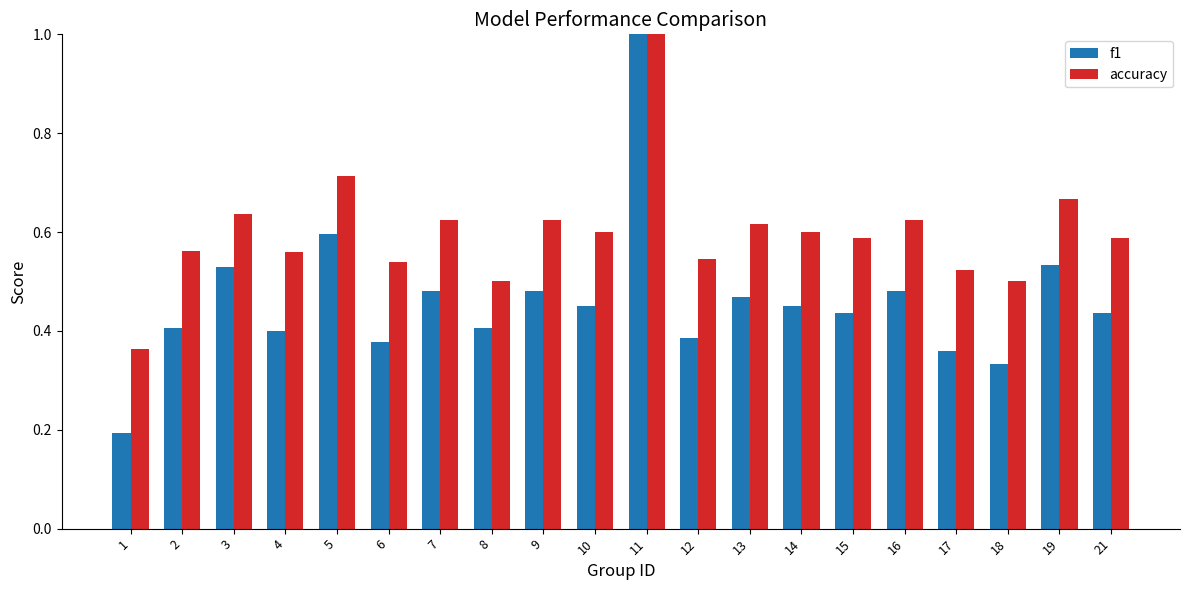

The value of accuracy at 9 is 0.6. True or false?

True